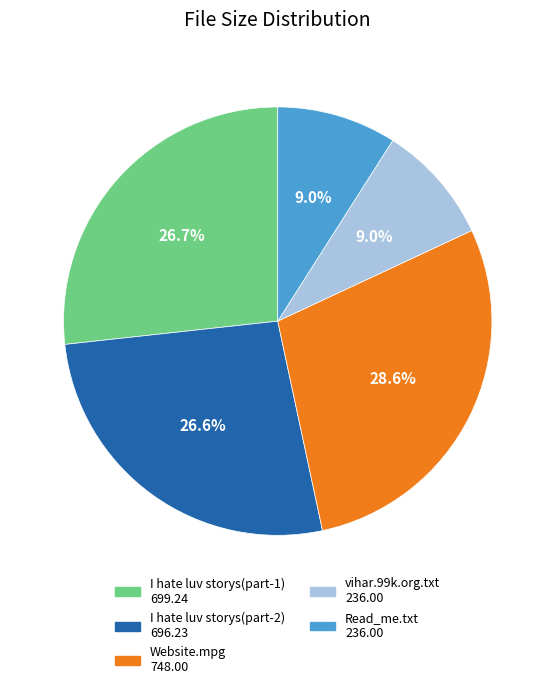

The Website.mpg slice represents 35% of the pie. True or false?

False